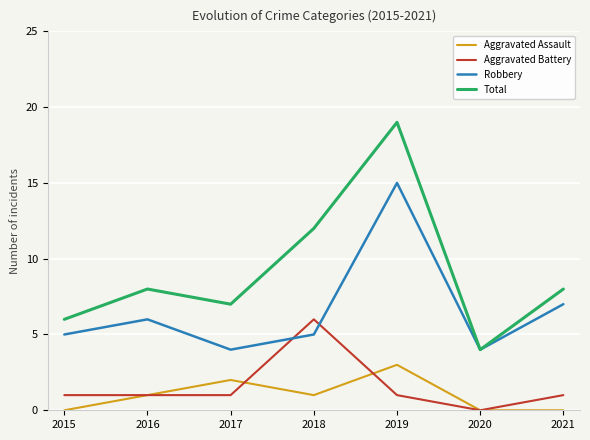

Rank the series at 2021 from highest to lowest value.

Total, Robbery, Aggravated Battery, Aggravated Assault